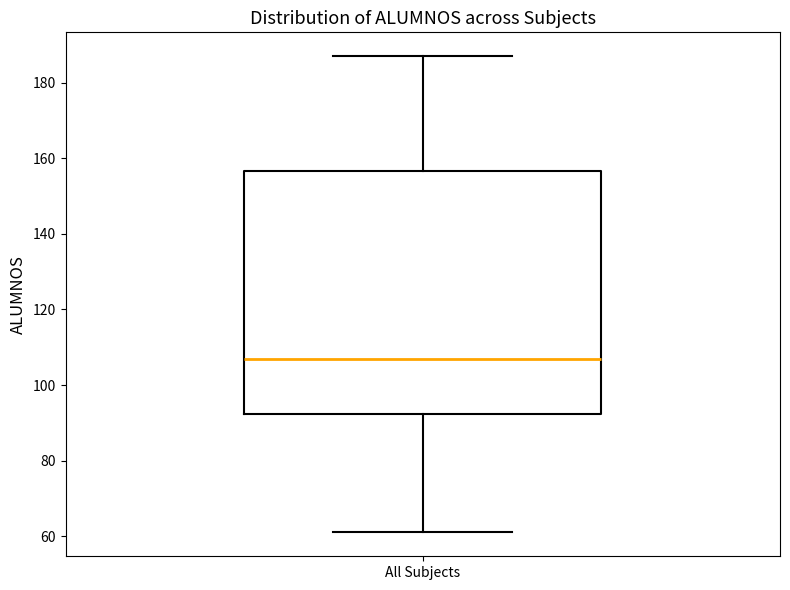

Transcribe this box plot: give where the median line is, the range the box spans, and where the two whiskers end, as read against the y-axis. The values are not printed on the chart, so give them approximately, as read against the axis.

median 108, box 92 to 156, whiskers 62 to 188